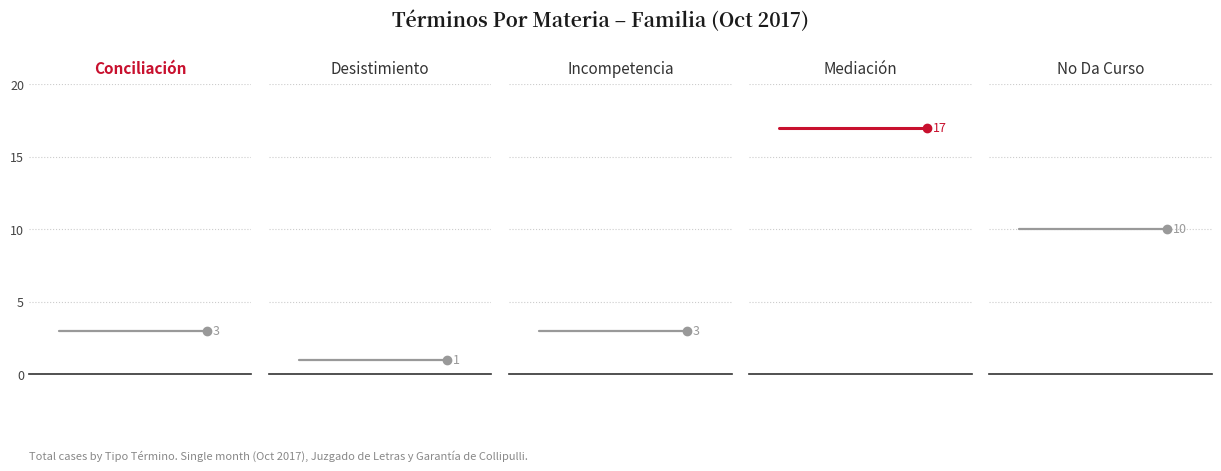

Between 1 and 0, which is larger?

1